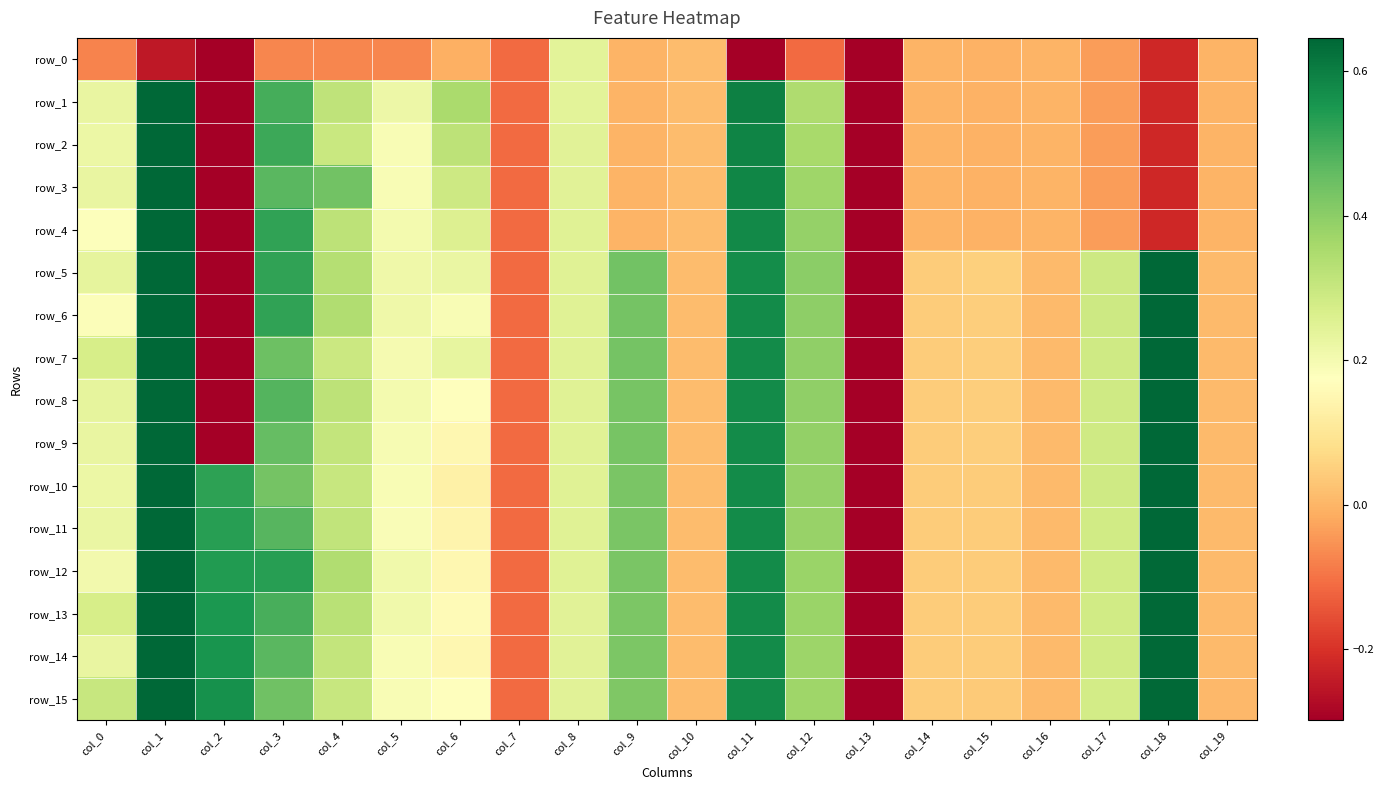

Count the number of data series in this chart.

16